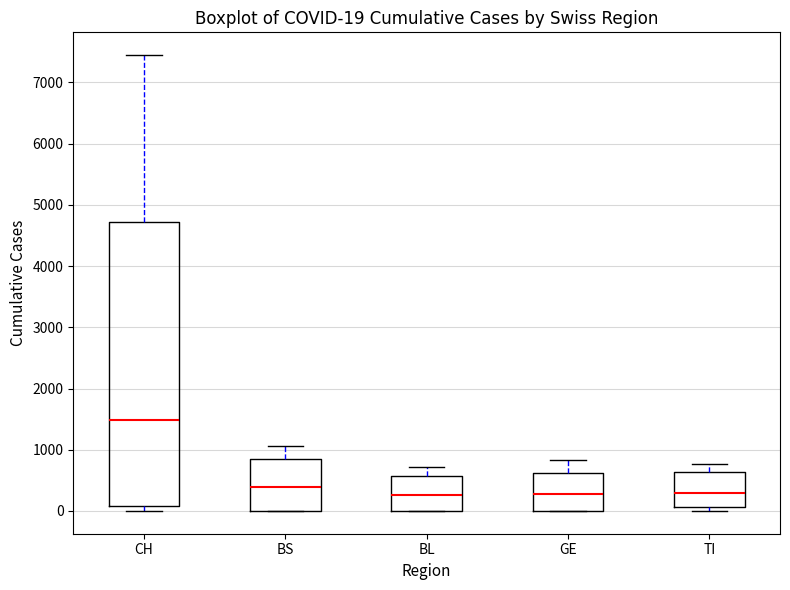

Comparing the boxes themselves (not the whiskers), which one is the tallest?

CH